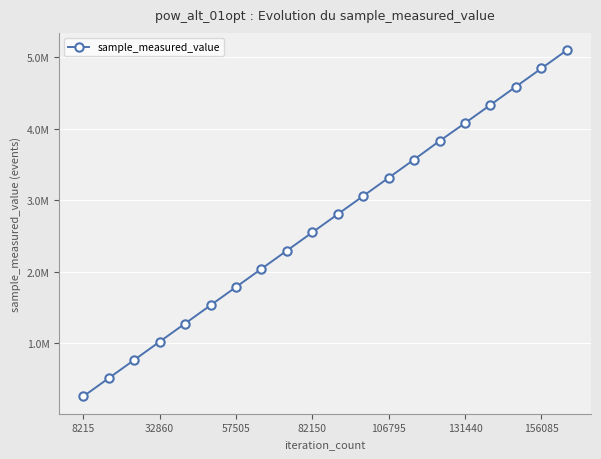

Is this an area chart (filled region under the line)?

No